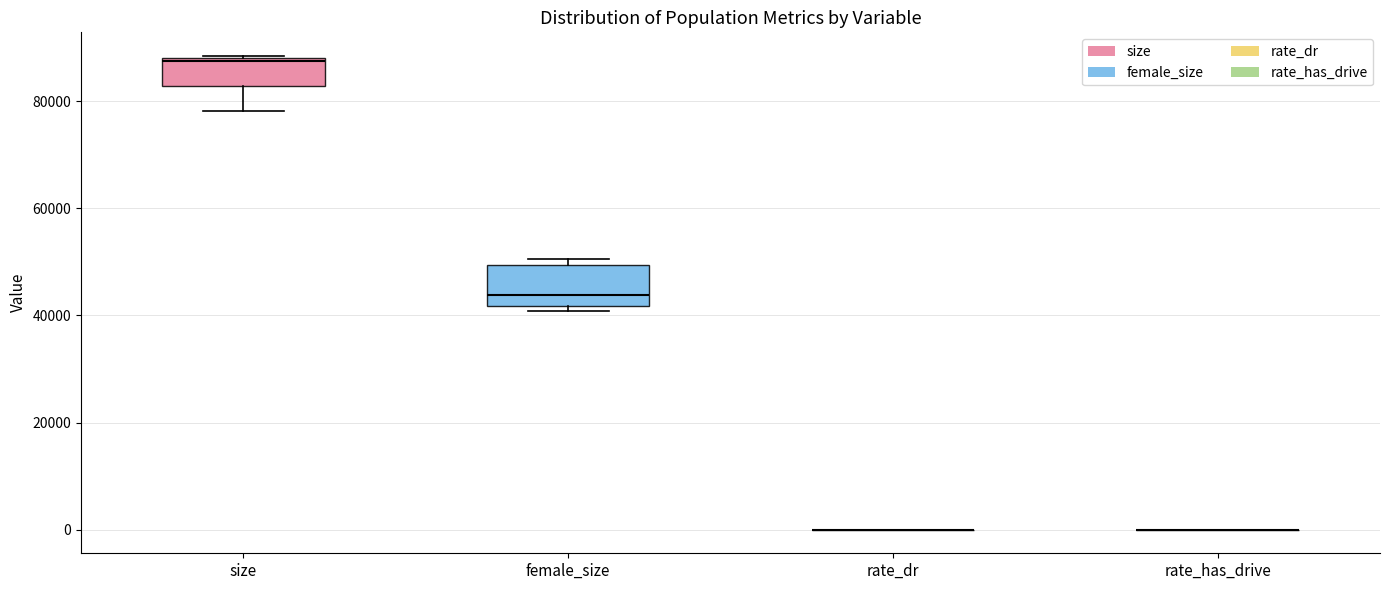

Reading left to right, transcribe this box plot: for each box, give where its median line is, the range the box spans, and where its two whiskers end, as read against the y-axis. The values are not printed on the chart, so give them approximately, as read against the axis.

size: median 88000, box 82000 to 88000, whiskers 78000 to 88000
female_size: median 44000, box 42000 to 50000, whiskers 40000 to 50000 (just above the box's upper edge)
rate_dr: box collapsed to a line at 0, whiskers 0 to 0
rate_has_drive: box collapsed to a line at 0, whiskers 0 to 0